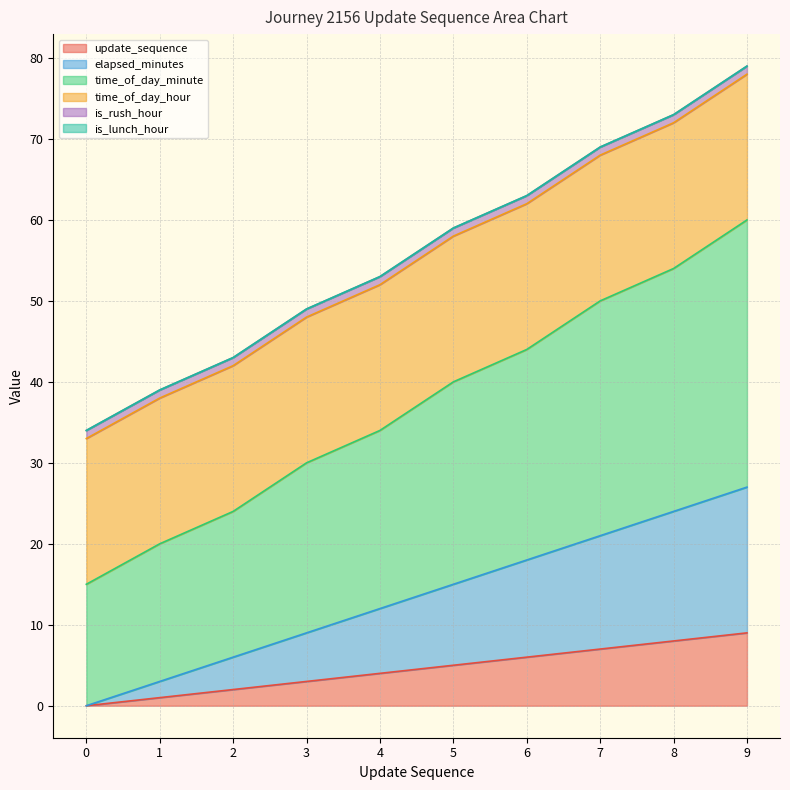

The update_sequence series shows 6 at 6. True or false?

True